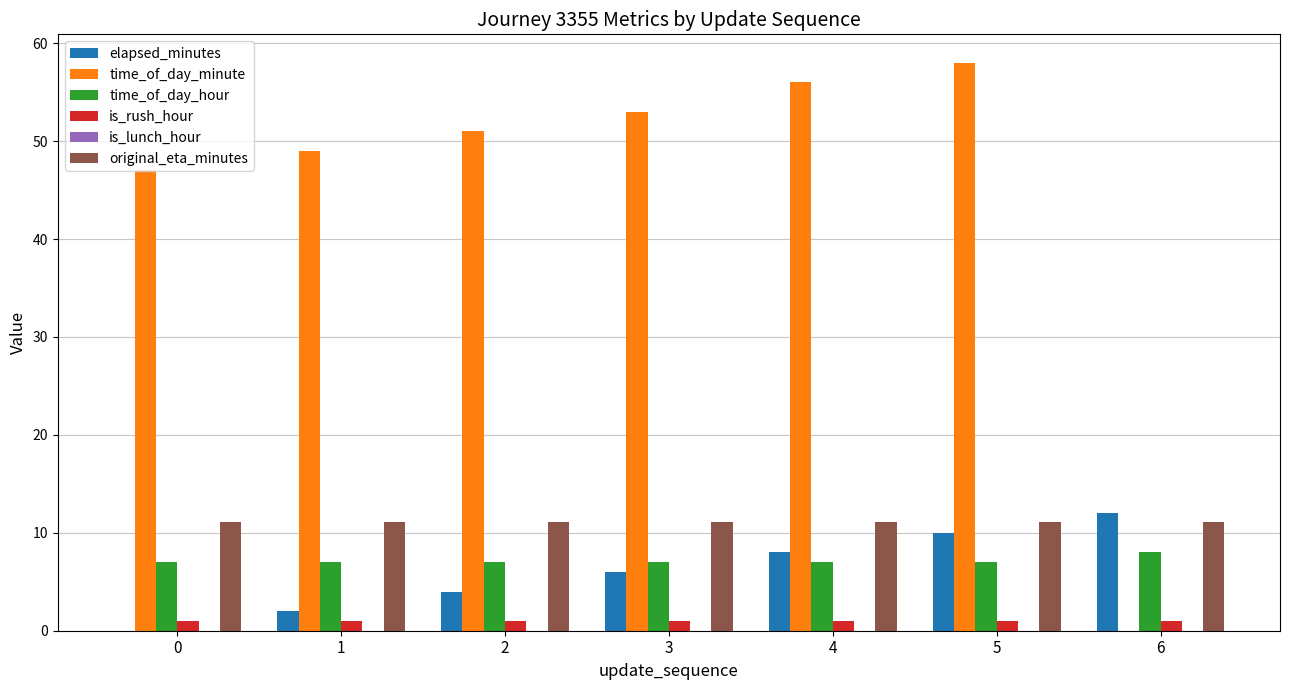

The time_of_day_minute series shows 0.0 at 6. True or false?

True